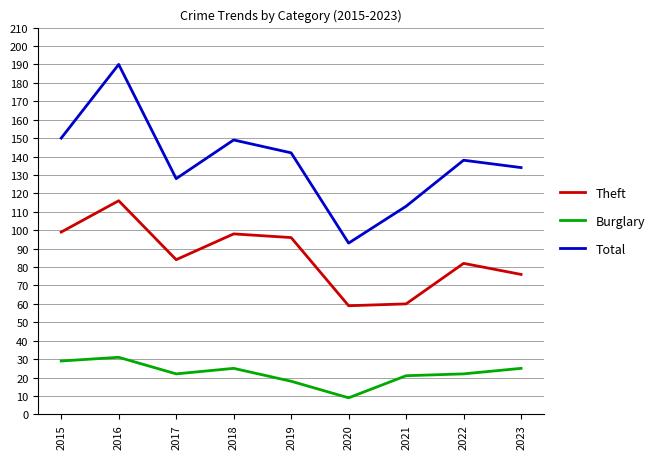

At 2016, list the series in order from largest to smallest.

Total, Theft, Burglary